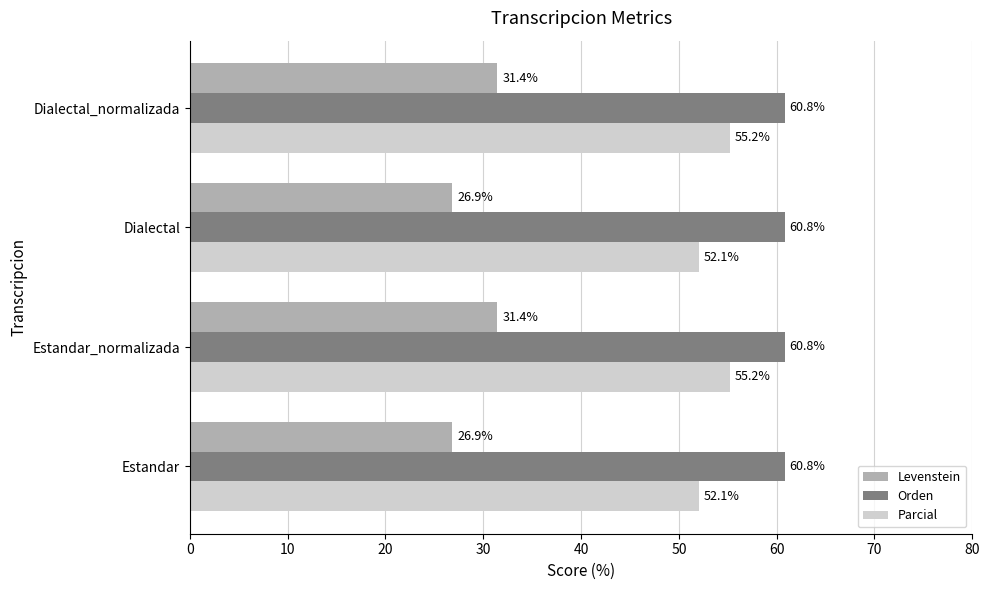

The Levenstein series shows 26.9 at Estandar. True or false?

True